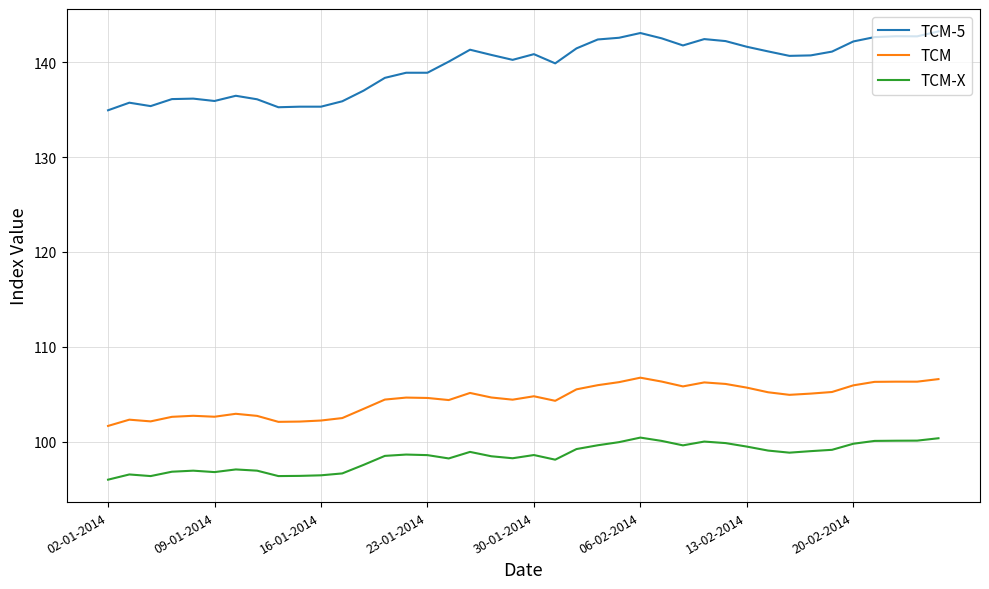

Which series has the largest range (max minus min)?

TCM-5